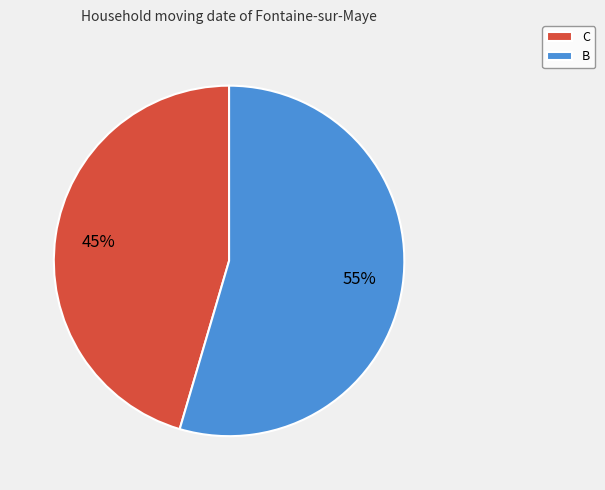

What is the smallest slice in the pie chart?

C